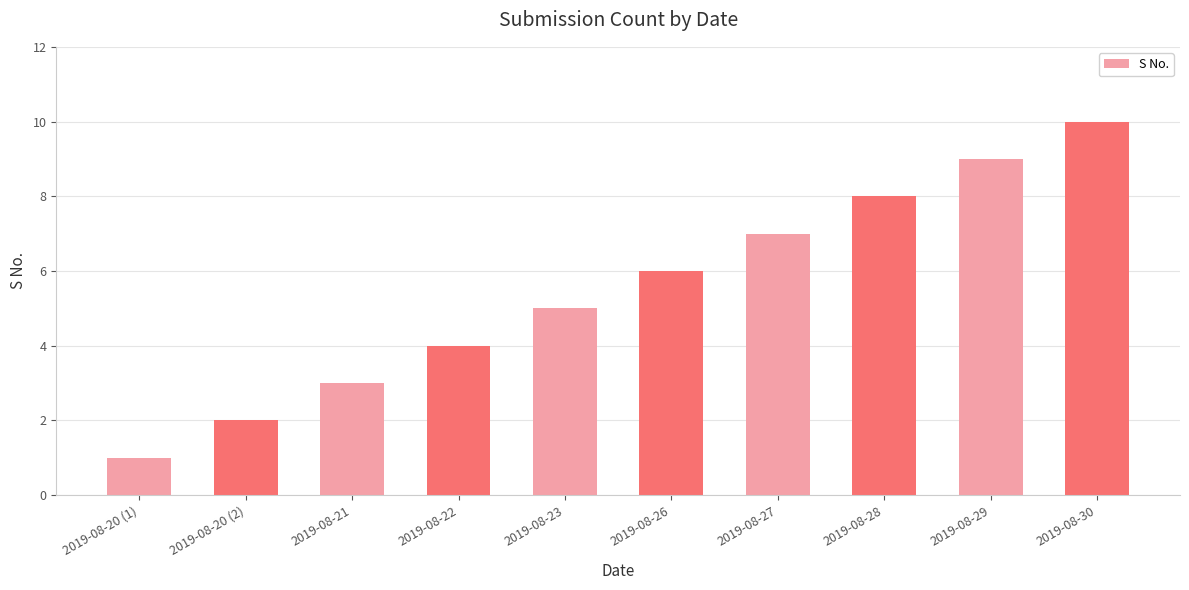

How many bars are there in total?

10